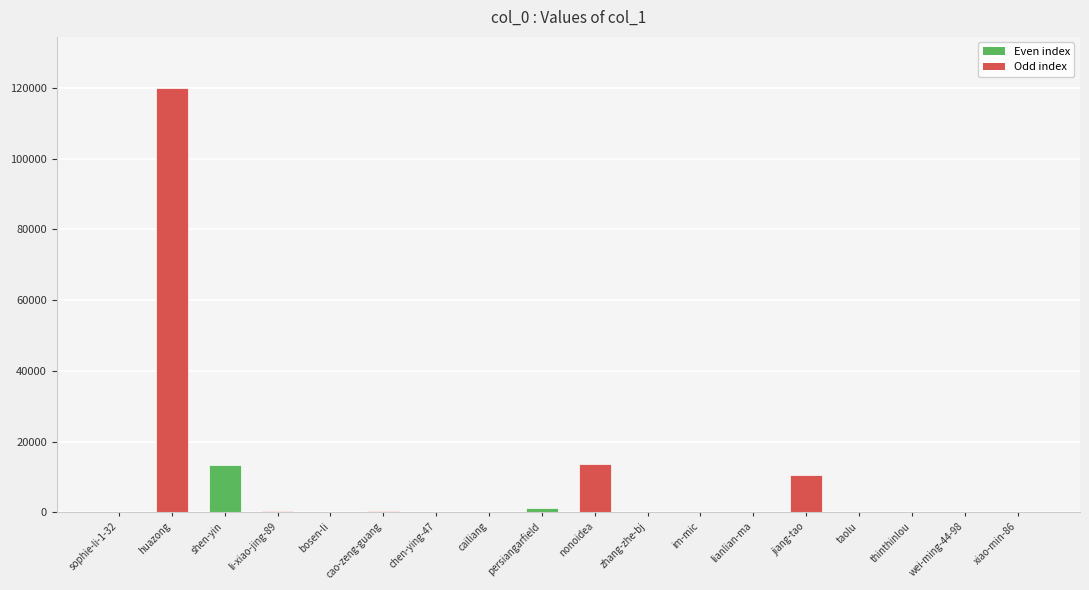

Which label corresponds to the largest value in the chart?

huazong